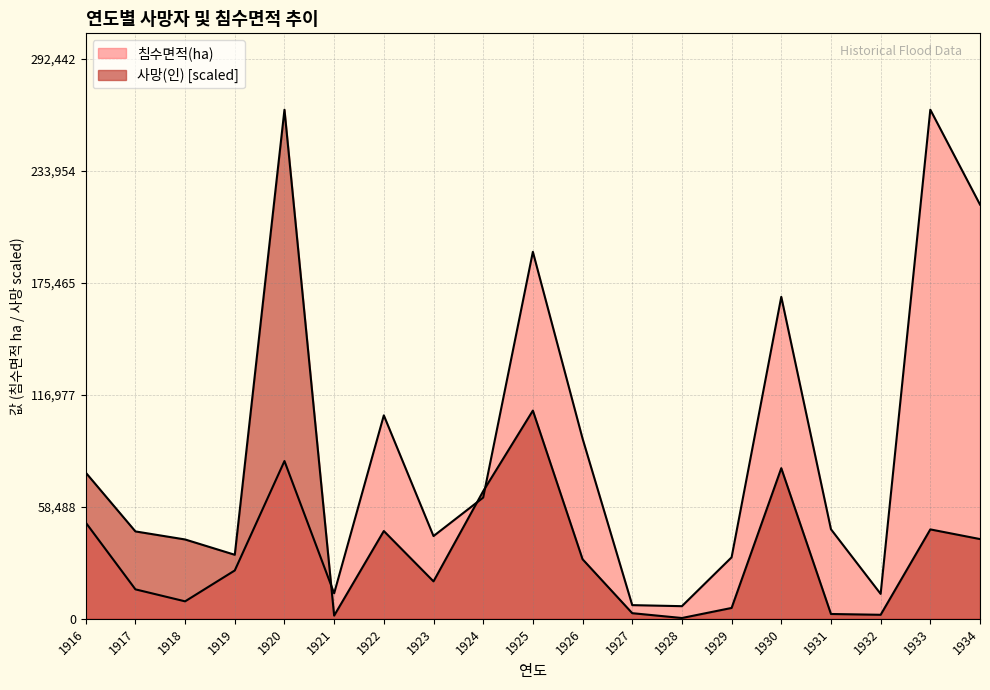

Which series ends up on top after the final intersection of 사망(인) and 침수면적(ha)?

침수면적(ha)